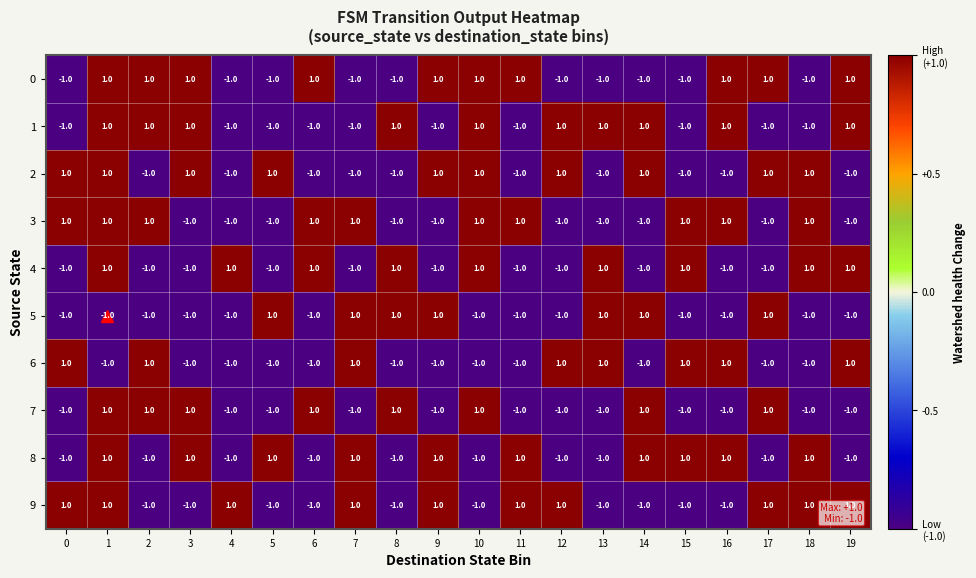

How many distinct data groups are displayed?

10